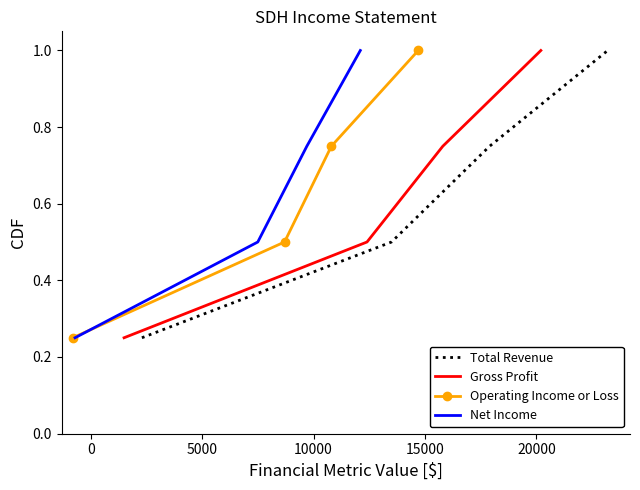

What is the sum of all Gross Profit values?

2.5